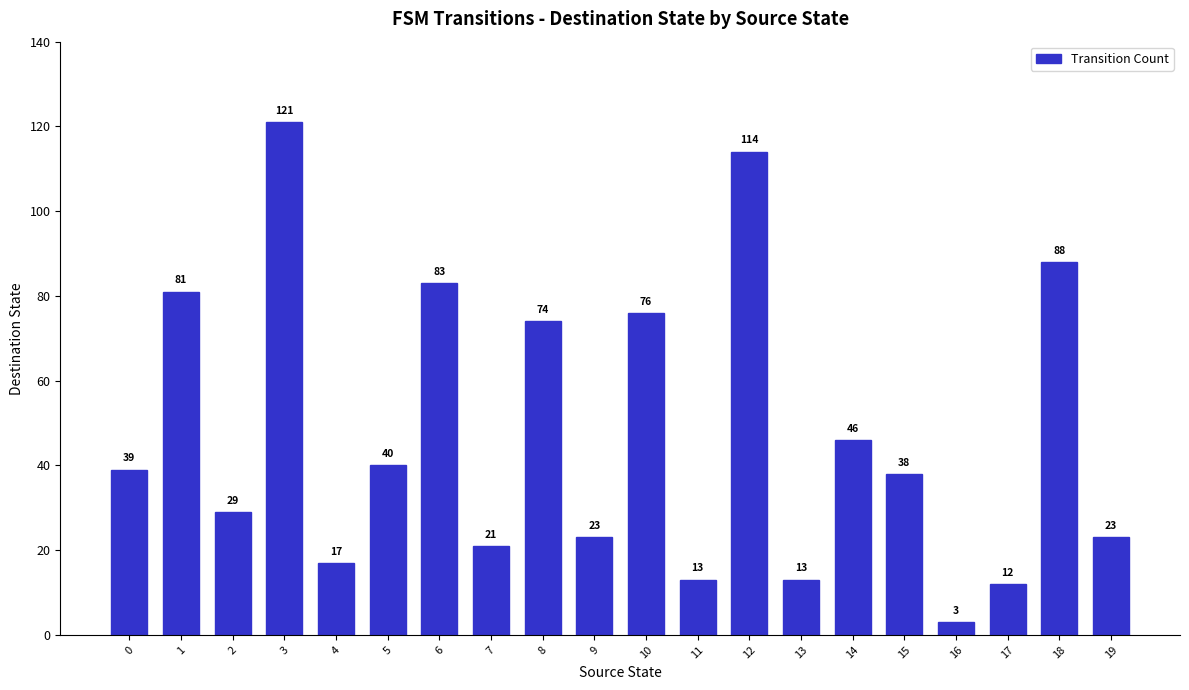

What is the value of the 16th bar from the left?

38